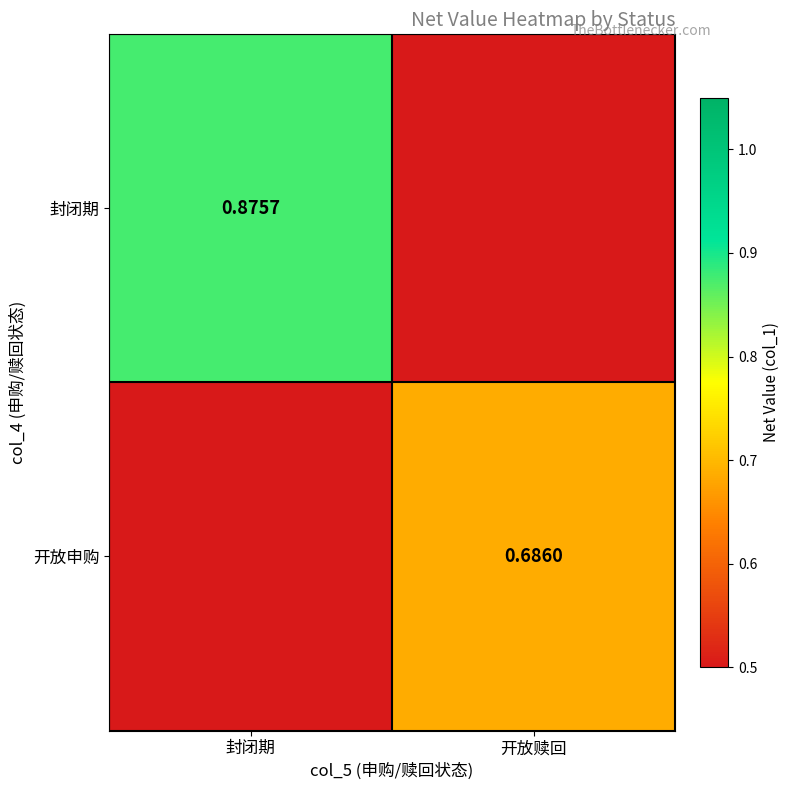

At which label does 封闭期 reach its minimum?

开放赎回